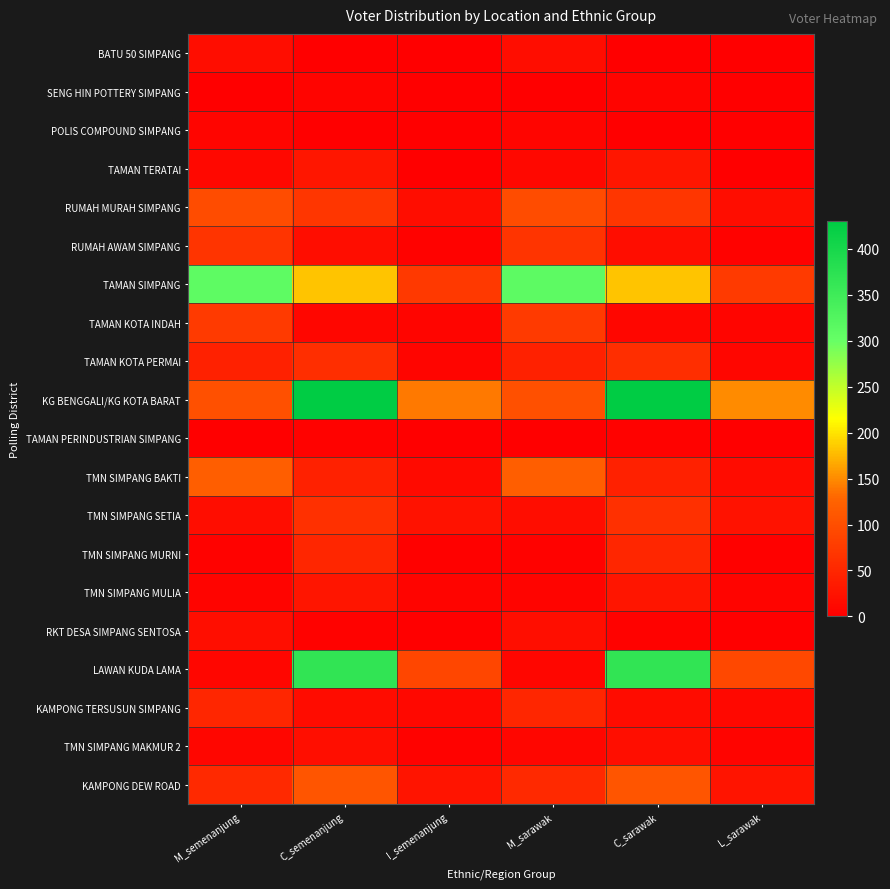

Reading left to right, transcribe all the data shown in this chart.

BATU 50 SIMPANG: M_semenanjung=18	C_semenanjung=1	I_semenanjung=0	M_sarawak=18	C_sarawak=1	L_sarawak=0
SENG HIN POTTERY SIMPANG: M_semenanjung=1	C_semenanjung=6	I_semenanjung=0	M_sarawak=1	C_sarawak=6	L_sarawak=0
POLIS COMPOUND SIMPANG: M_semenanjung=8	C_semenanjung=0	I_semenanjung=0	M_sarawak=8	C_sarawak=0	L_sarawak=0
TAMAN TERATAI: M_semenanjung=11	C_semenanjung=29	I_semenanjung=0	M_sarawak=11	C_sarawak=29	L_sarawak=0
RUMAH MURAH SIMPANG: M_semenanjung=97	C_semenanjung=69	I_semenanjung=18	M_sarawak=97	C_sarawak=69	L_sarawak=18
RUMAH AWAM SIMPANG: M_semenanjung=67	C_semenanjung=17	I_semenanjung=5	M_sarawak=67	C_sarawak=17	L_sarawak=5
TAMAN SIMPANG: M_semenanjung=310	C_semenanjung=183	I_semenanjung=73	M_sarawak=311	C_sarawak=183	L_sarawak=75
TAMAN KOTA INDAH: M_semenanjung=75	C_semenanjung=10	I_semenanjung=7	M_sarawak=75	C_sarawak=10	L_sarawak=7
TAMAN KOTA PERMAI: M_semenanjung=42	C_semenanjung=60	I_semenanjung=8	M_sarawak=42	C_sarawak=60	L_sarawak=9
KG BENGGALI/KG KOTA BARAT: M_semenanjung=102	C_semenanjung=430	I_semenanjung=141	M_sarawak=102	C_sarawak=430	L_sarawak=150
TAMAN PERINDUSTRIAN SIMPANG: M_semenanjung=0	C_semenanjung=4	I_semenanjung=0	M_sarawak=0	C_sarawak=4	L_sarawak=0
TMN SIMPANG BAKTI: M_semenanjung=120	C_semenanjung=43	I_semenanjung=15	M_sarawak=120	C_sarawak=43	L_sarawak=16
TMN SIMPANG SETIA: M_semenanjung=18	C_semenanjung=61	I_semenanjung=25	M_sarawak=18	C_sarawak=61	L_sarawak=25
TMN SIMPANG MURNI: M_semenanjung=5	C_semenanjung=49	I_semenanjung=3	M_sarawak=5	C_sarawak=49	L_sarawak=3
TMN SIMPANG MULIA: M_semenanjung=6	C_semenanjung=27	I_semenanjung=6	M_sarawak=6	C_sarawak=27	L_sarawak=6
RKT DESA SIMPANG SENTOSA: M_semenanjung=19	C_semenanjung=5	I_semenanjung=1	M_sarawak=19	C_sarawak=5	L_sarawak=1
LAWAN KUDA LAMA: M_semenanjung=9	C_semenanjung=367	I_semenanjung=90	M_sarawak=9	C_sarawak=367	L_sarawak=91
KAMPONG TERSUSUN SIMPANG: M_semenanjung=50	C_semenanjung=16	I_semenanjung=11	M_sarawak=50	C_sarawak=16	L_sarawak=11
TMN SIMPANG MAKMUR 2: M_semenanjung=10	C_semenanjung=20	I_semenanjung=5	M_sarawak=10	C_sarawak=20	L_sarawak=6
KAMPONG DEW ROAD: M_semenanjung=53	C_semenanjung=108	I_semenanjung=26	M_sarawak=53	C_sarawak=108	L_sarawak=26